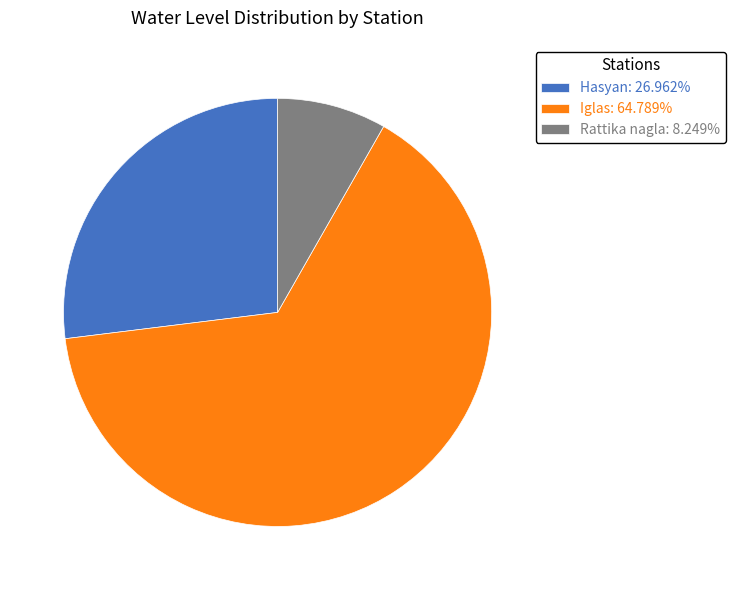

Does Rattika nagla account for over 50% of the chart?

No